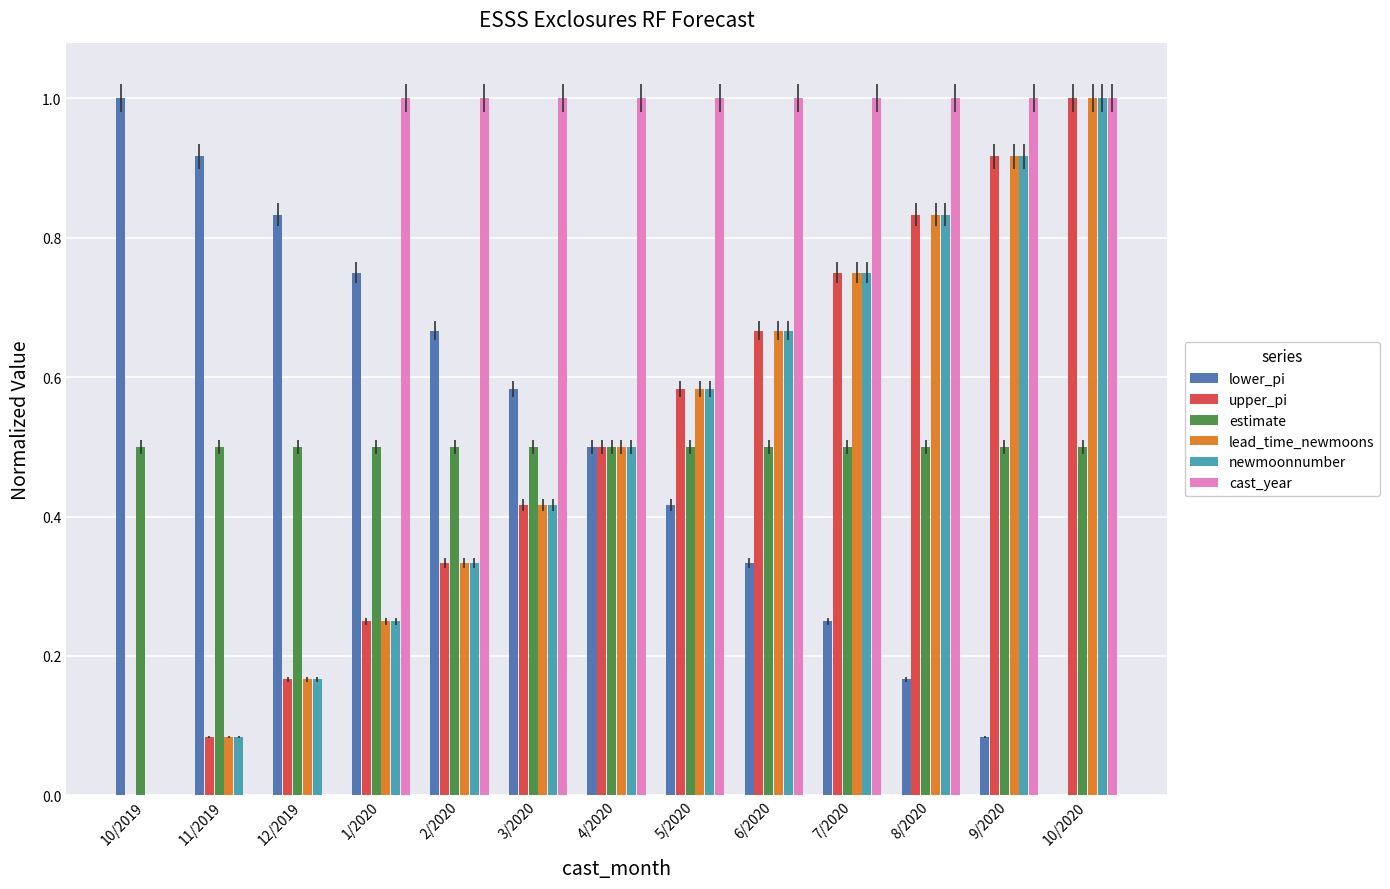

What is the sum of all newmoonnumber values?

6.5